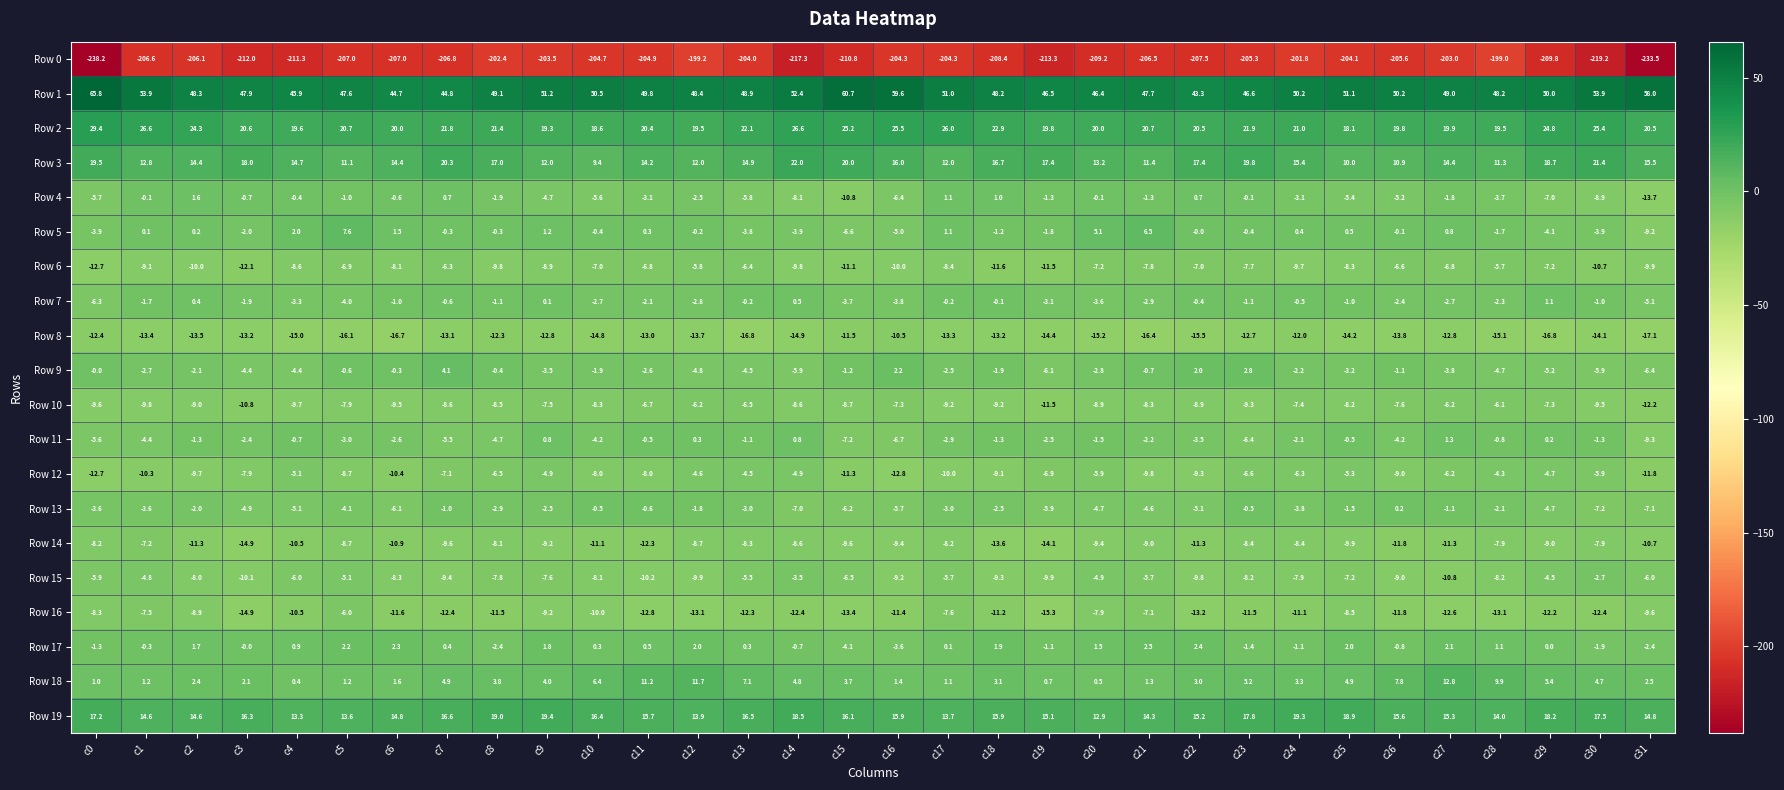

What is the difference between the second highest and second lowest values in the Row 2 series?

8.0